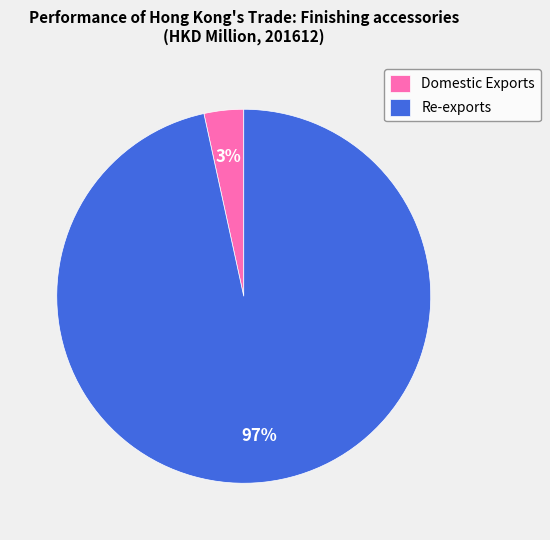

Which category has the smallest portion of the pie?

Domestic Exports